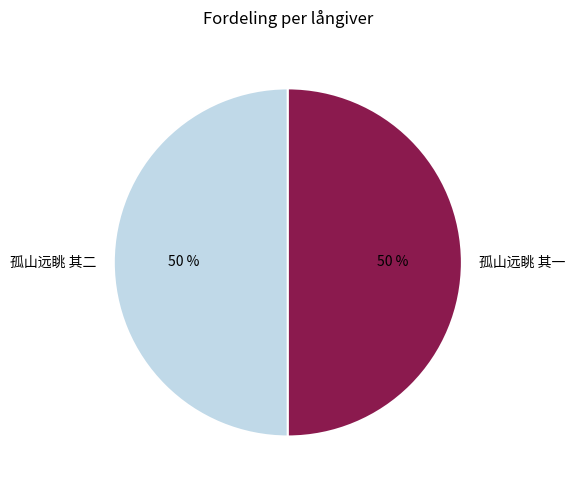

To the nearest percent, what is the average slice percentage?

50%